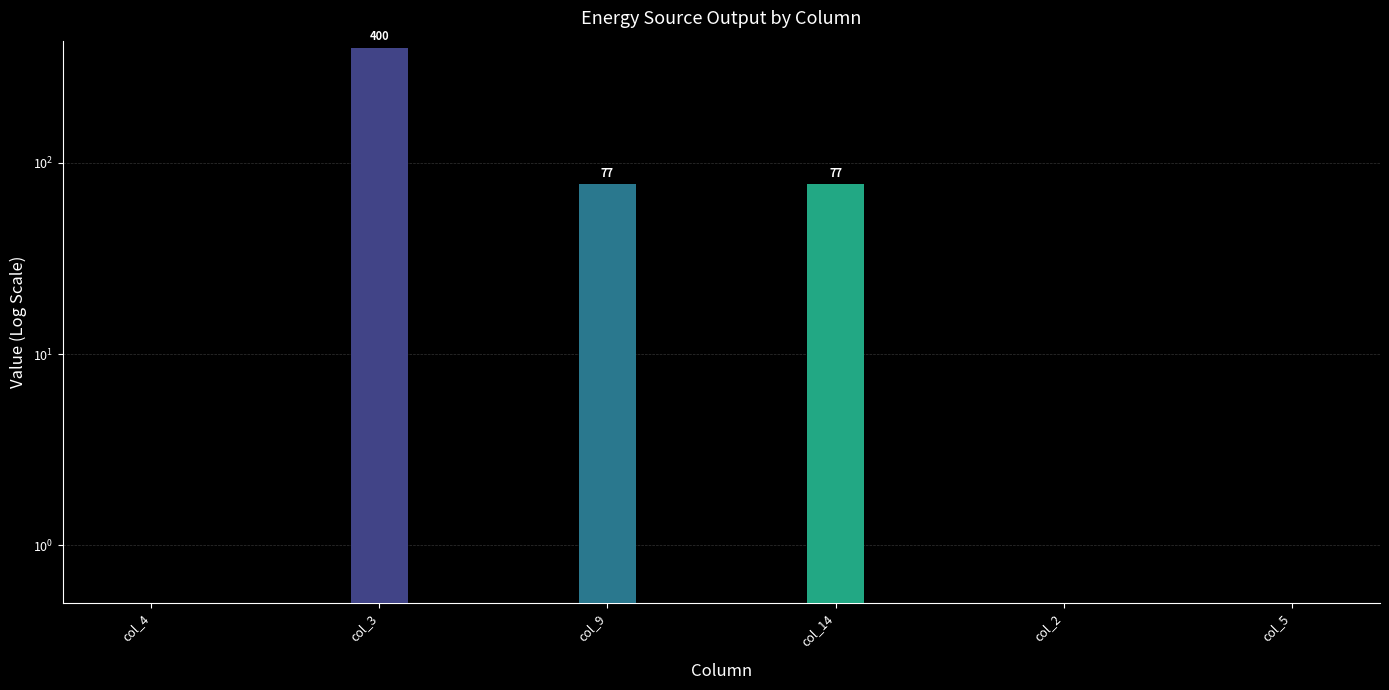

Reading left to right, what are all the values shown in this chart?

0.0	400.0	77.0	77.0	0.0	0.0